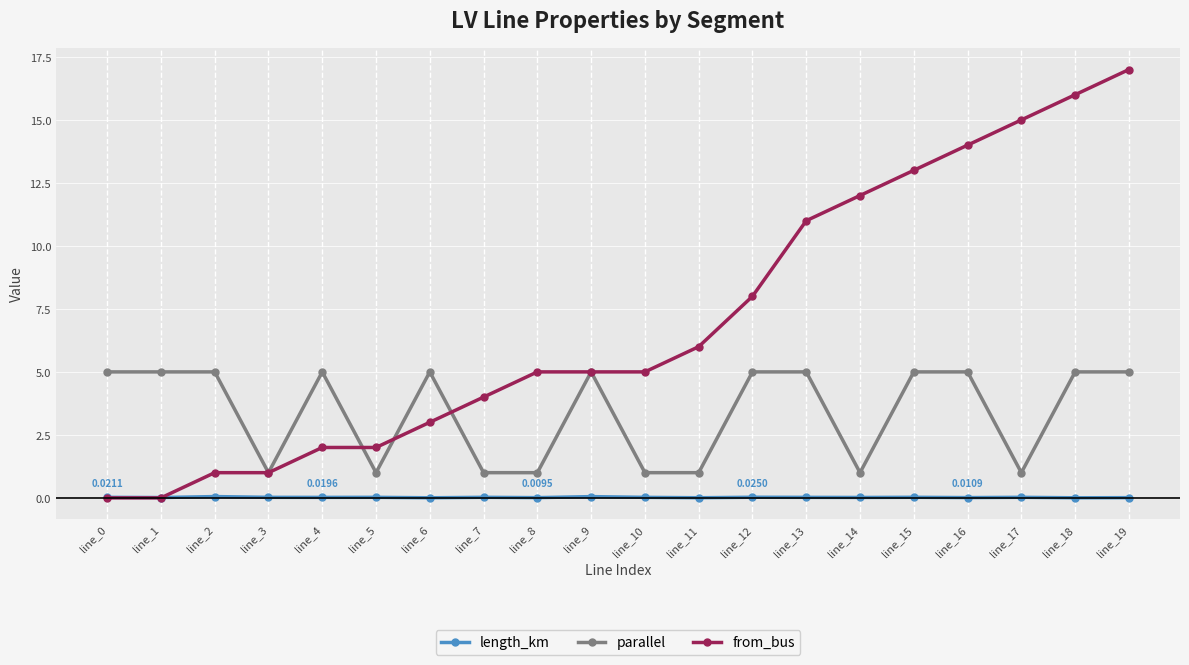

Which series has the largest range (max minus min)?

from_bus